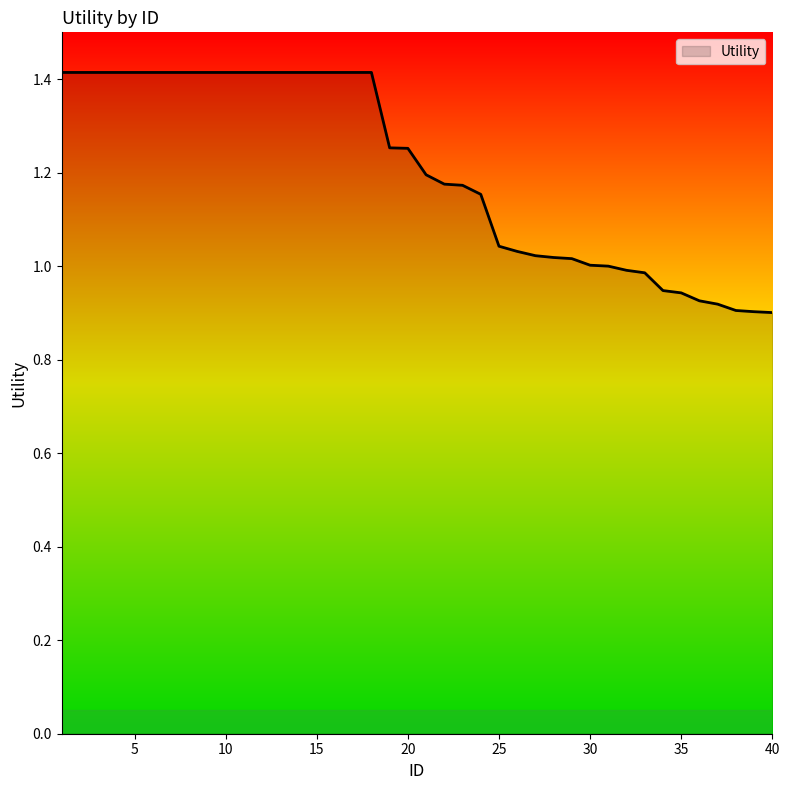

What is the difference between the maximum and minimum values?

0.5